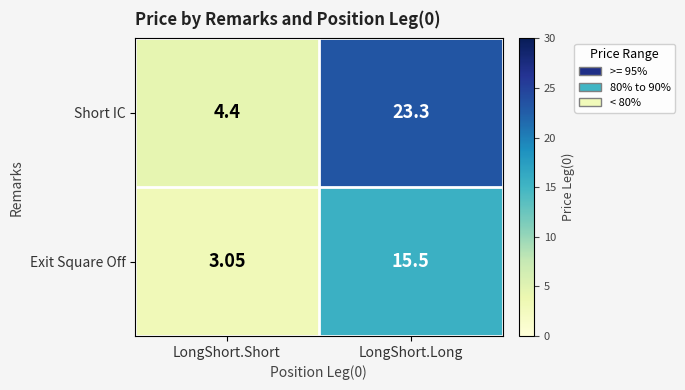

Rank the series by their average value, from lowest to highest.

Exit Square Off, Short IC